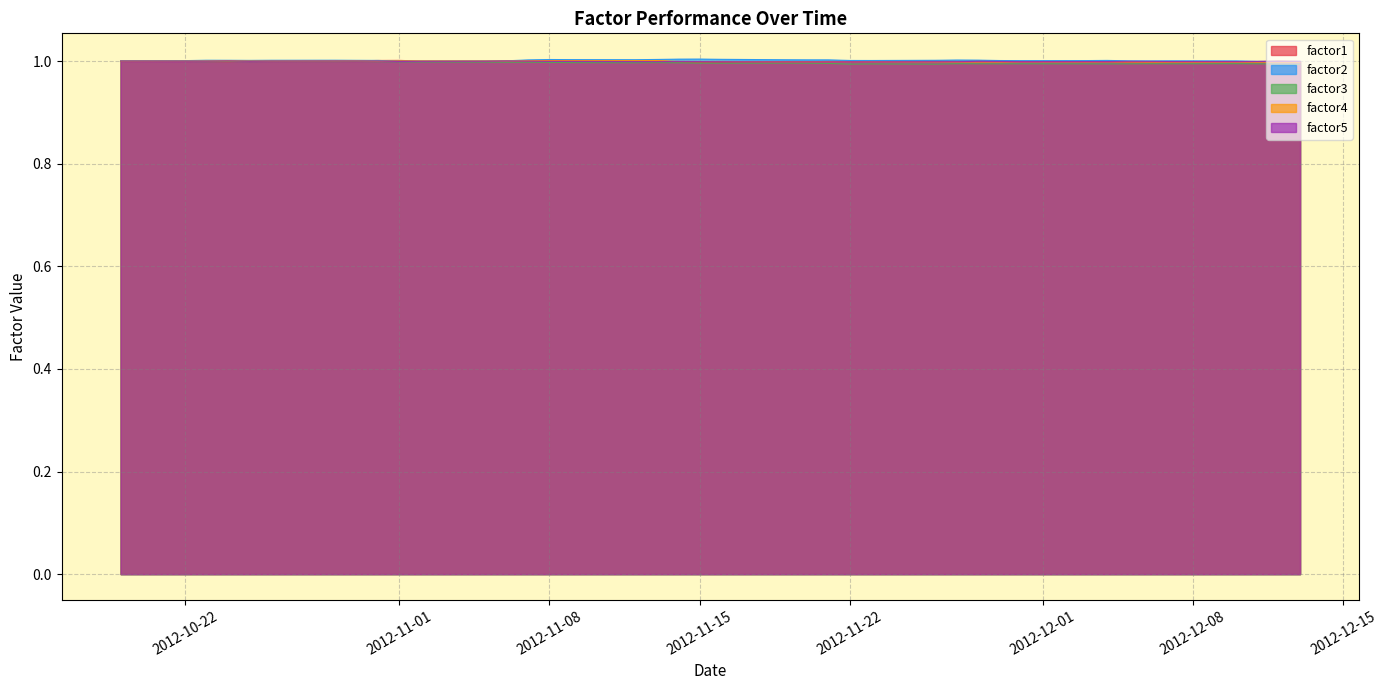

What is the maximum value shown in the chart?

1.0